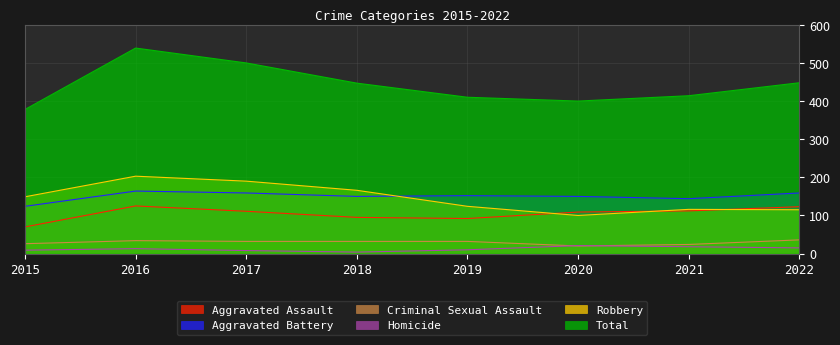

What is the approximate value of Criminal Sexual Assault at 2016, to the nearest 5?

35